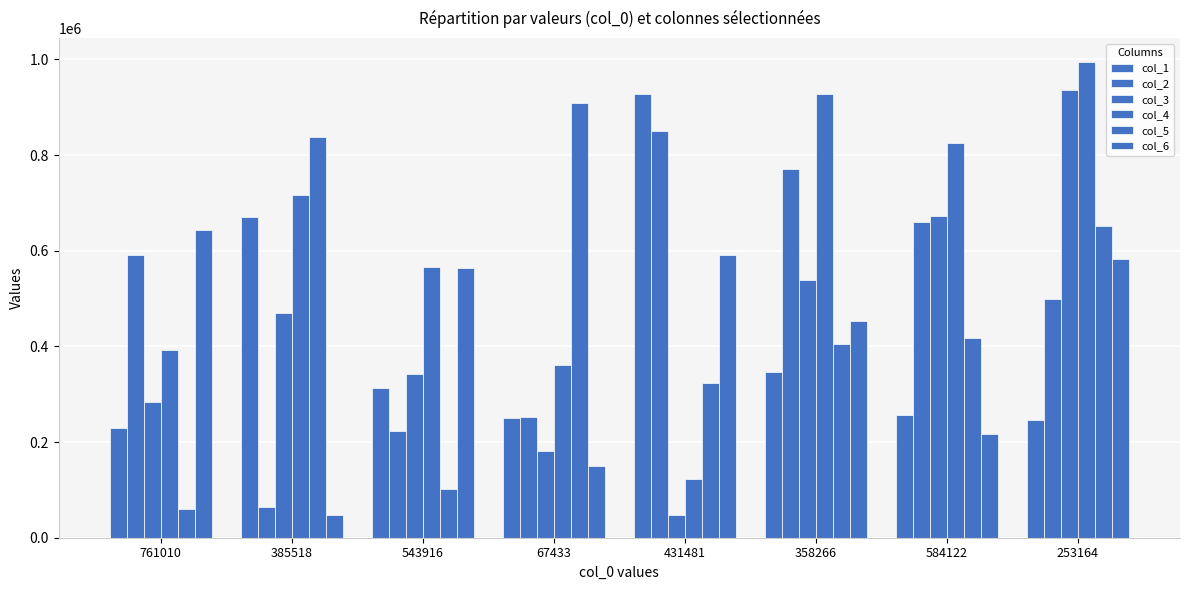

Count the number of categories in the chart.

8